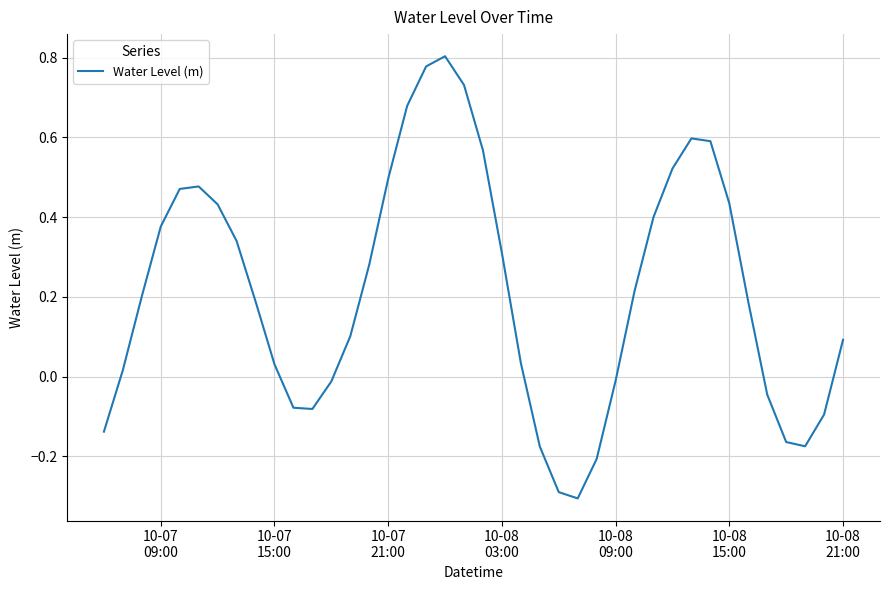

How many values exceed 0?

27